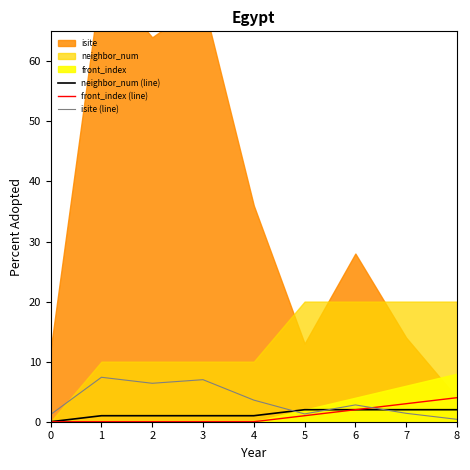

At which label does neighbor_num (line) reach its peak?

5